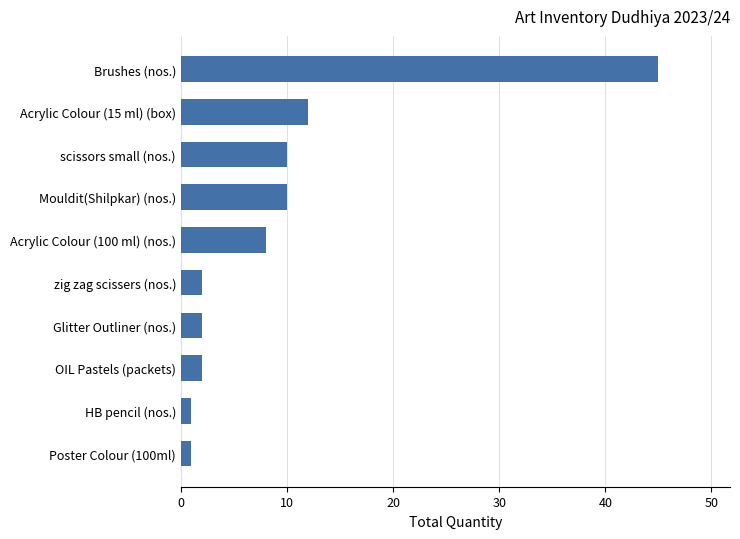

What is the difference between the maximum and minimum values?

44